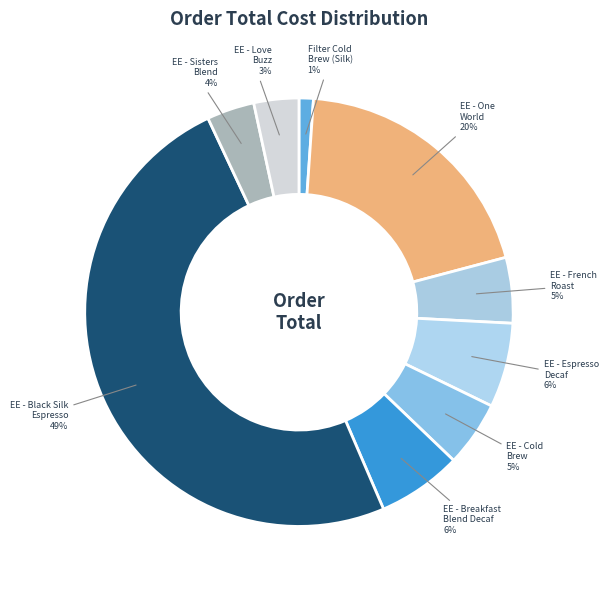

Is there any slice that represents more than half of the pie?

No